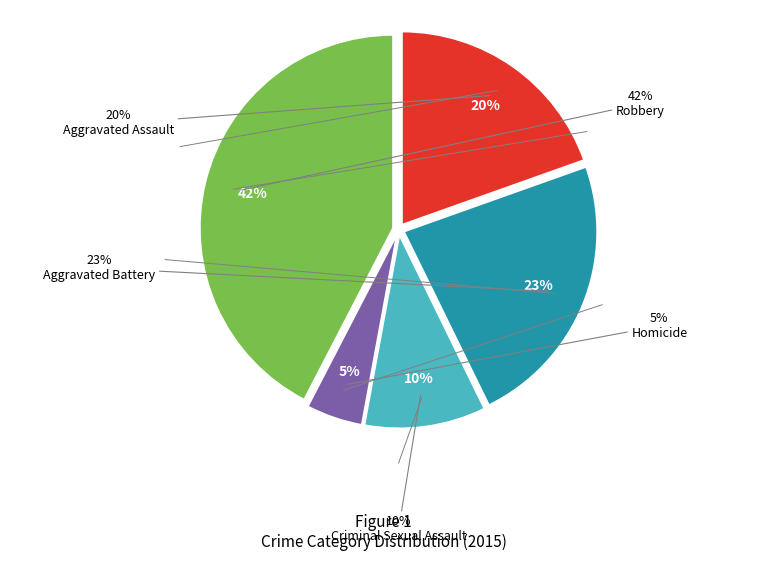

What is the smallest slice in the pie chart?

Homicide